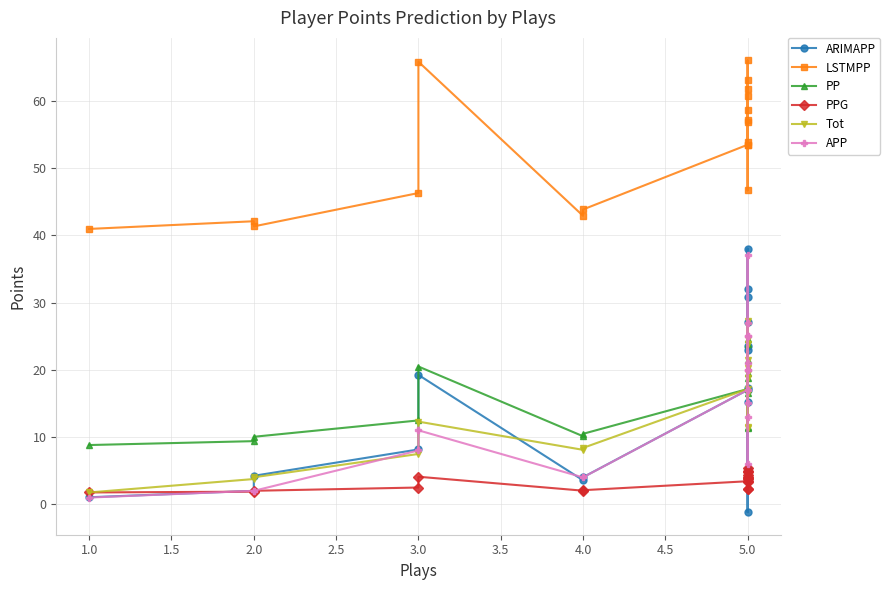

True or false: PP and Tot cross at least once.

False